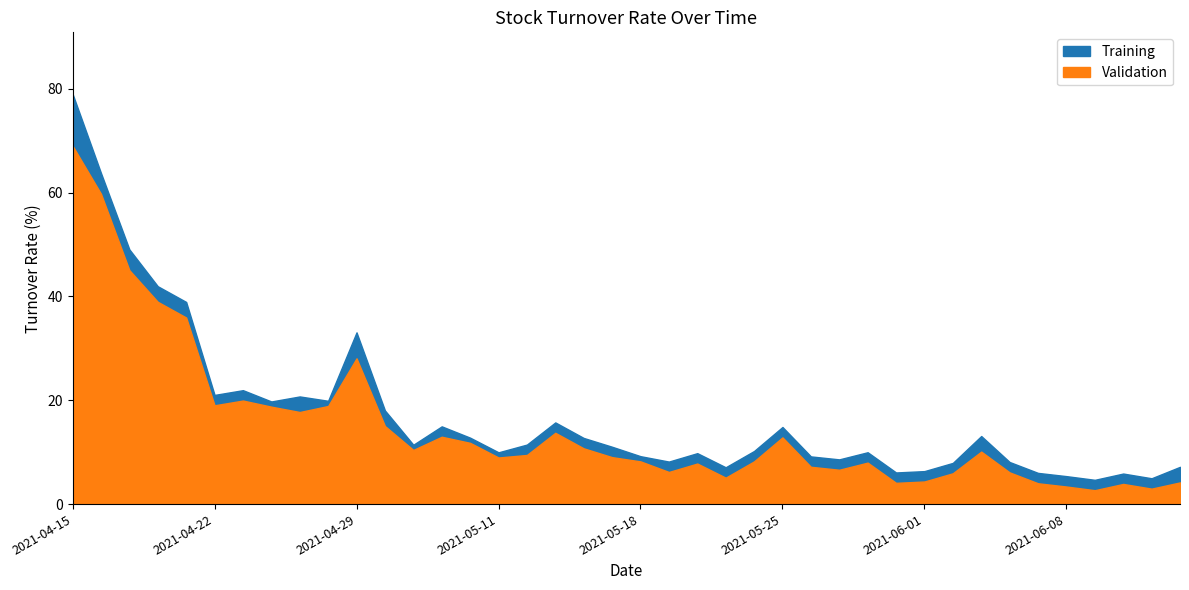

Which category has the highest value in the Validation series?

2021-04-15